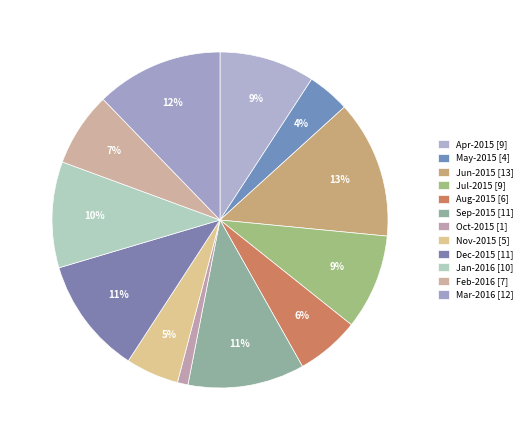

Rank the categories by value from highest to lowest.

Jun-2015, Mar-2016, Sep-2015, Dec-2015, Jan-2016, Apr-2015, Jul-2015, Feb-2016, Aug-2015, Nov-2015, May-2015, Oct-2015